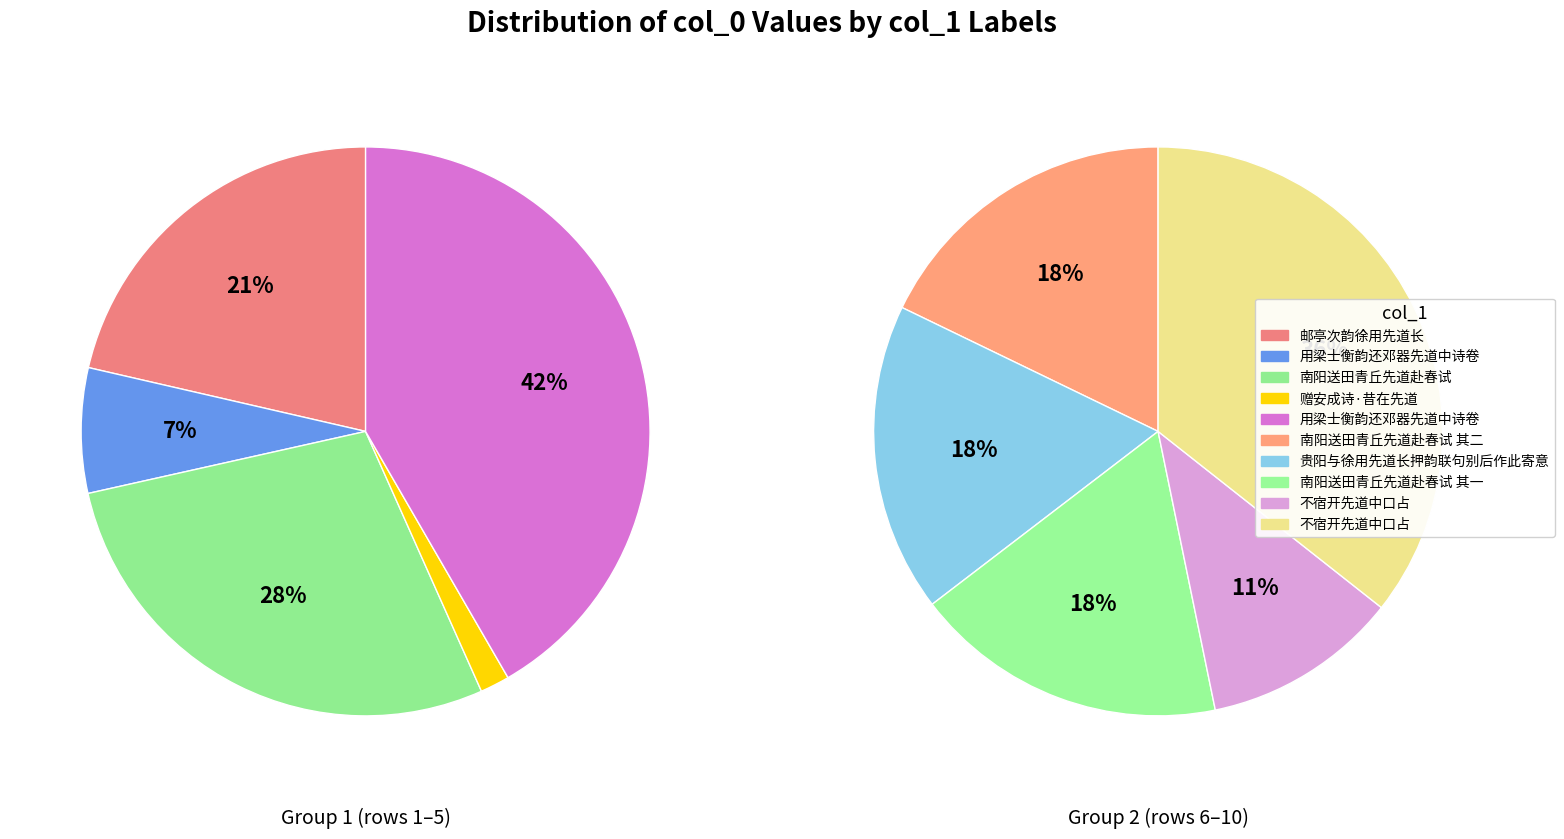

True or false: 用梁士衡韵还邓器先道中诗卷 accounts for 19% of the total.

True